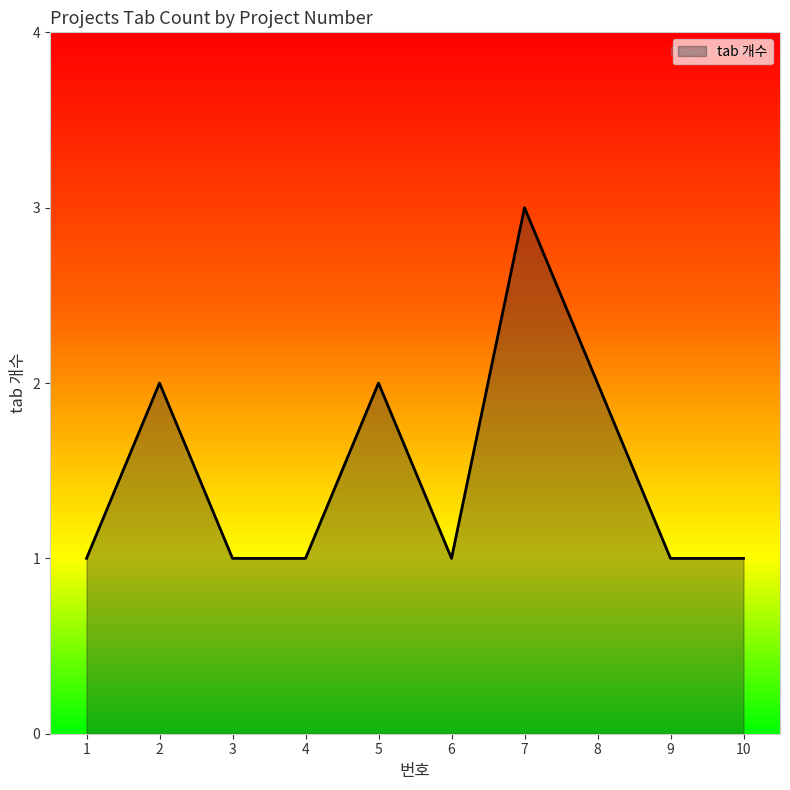

Which category has the highest value across all series?

7